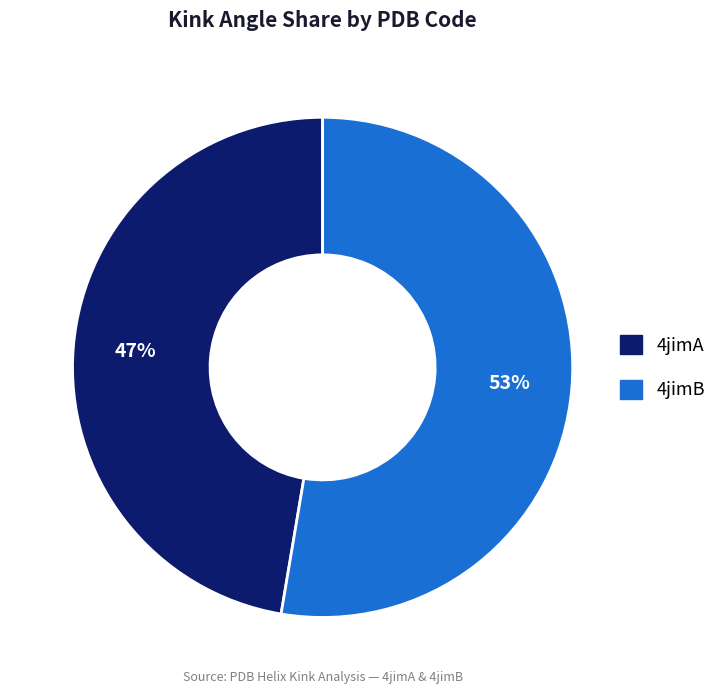

Count the number of slices in the pie.

2